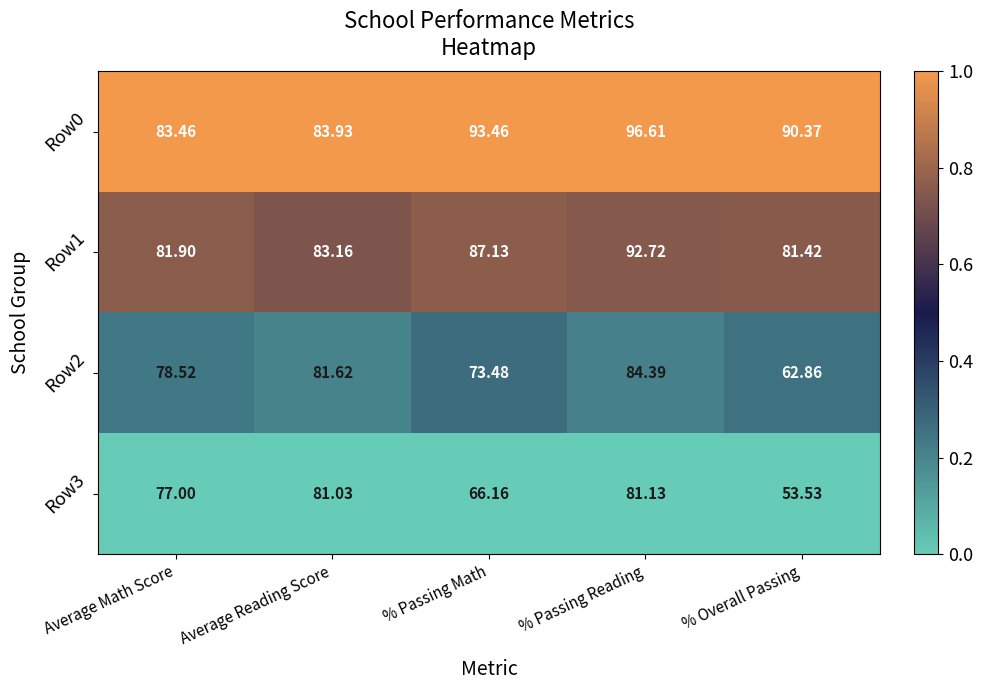

Which category has the highest value in the Row3 series?

% Passing Reading